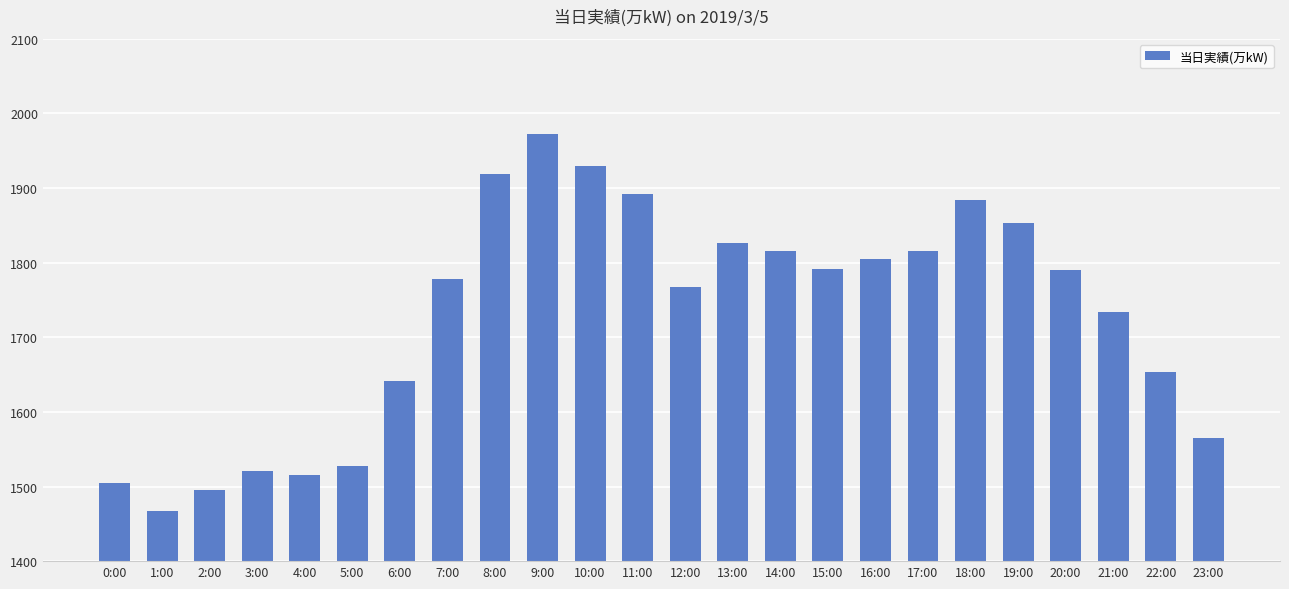

Does the chart contain any negative values?

No